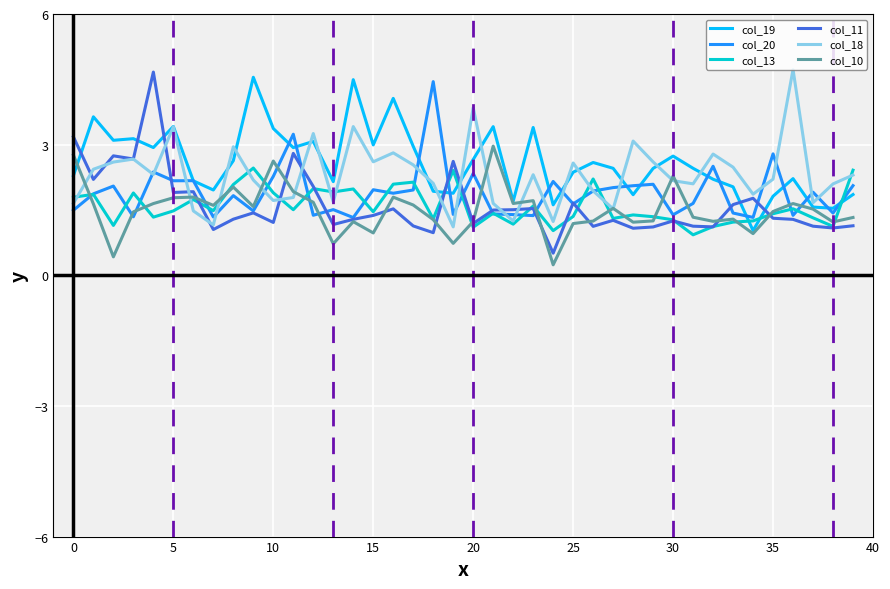

What is the maximum value for col_20?

4.4